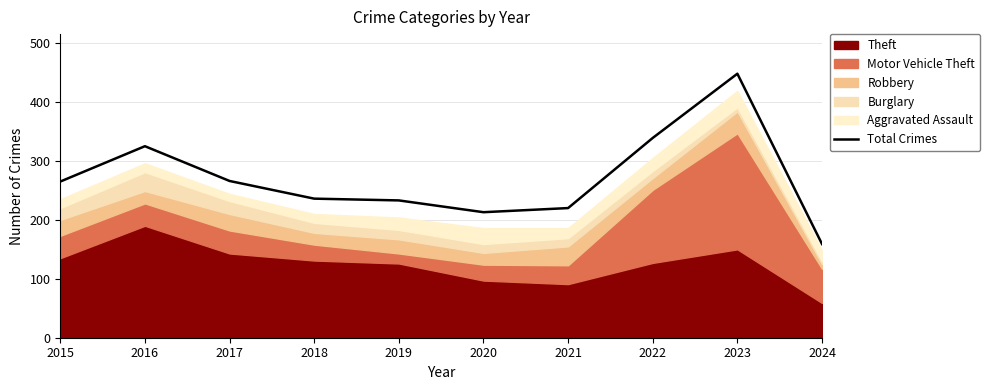

What is the value of the 6th point from the left?

213